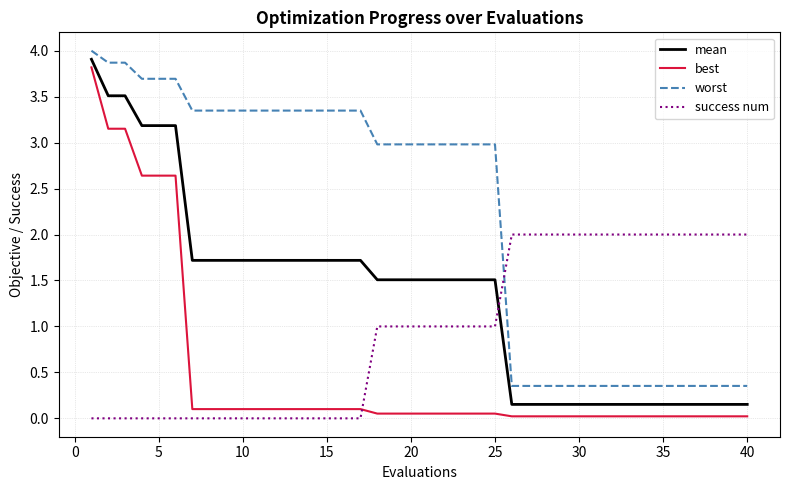

How many times do success num and best cross each other?

1